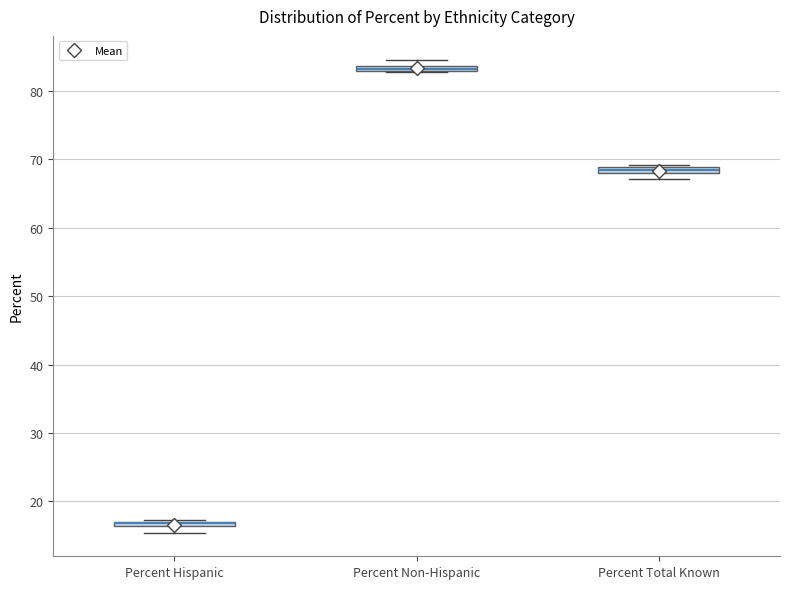

Where is the lower edge of the box for Percent Non-Hispanic on the y-axis? The values are not printed on the chart, so give them approximately, as read against the axis.

83